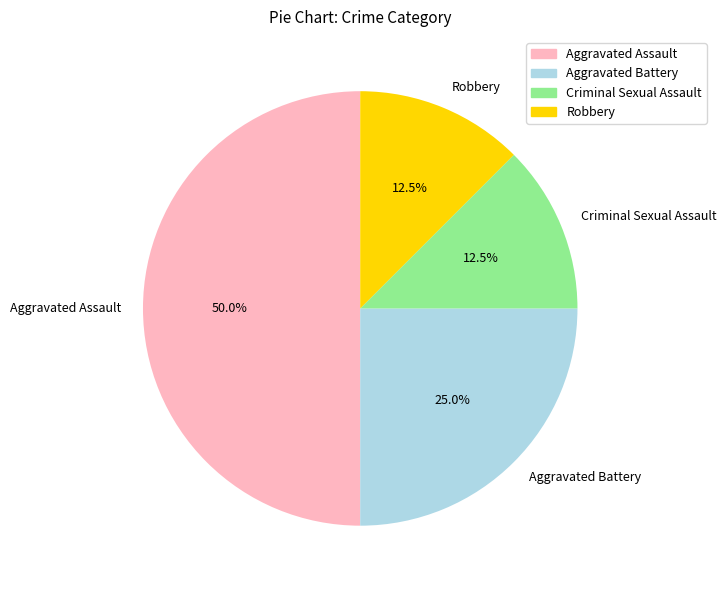

Is it true that Robbery is 18% of the pie?

False